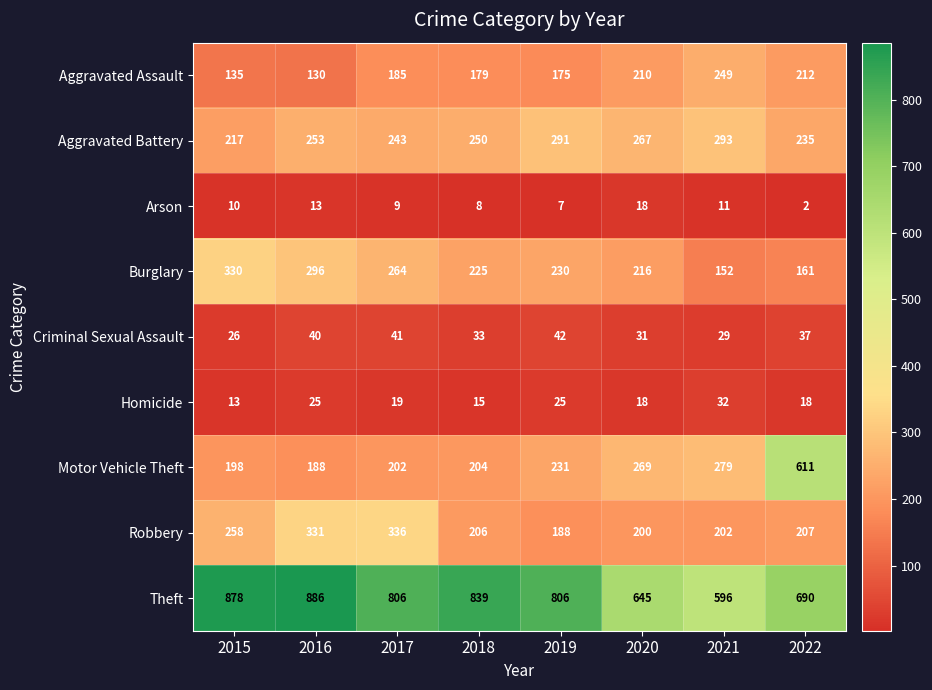

What is the difference between the Arson values at 2016 and 2017?

4